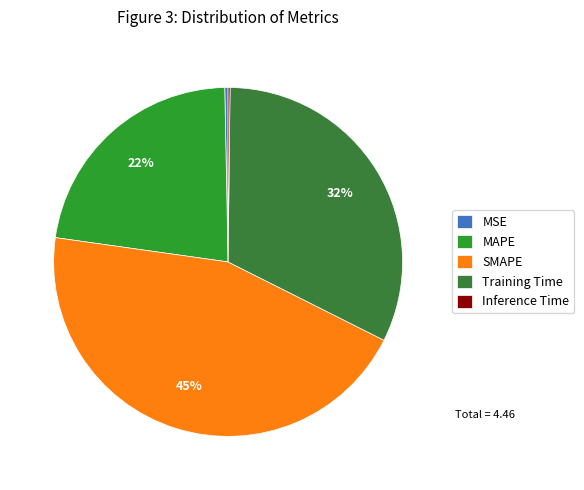

What is the change in value from MSE to Training Time?

+1.4